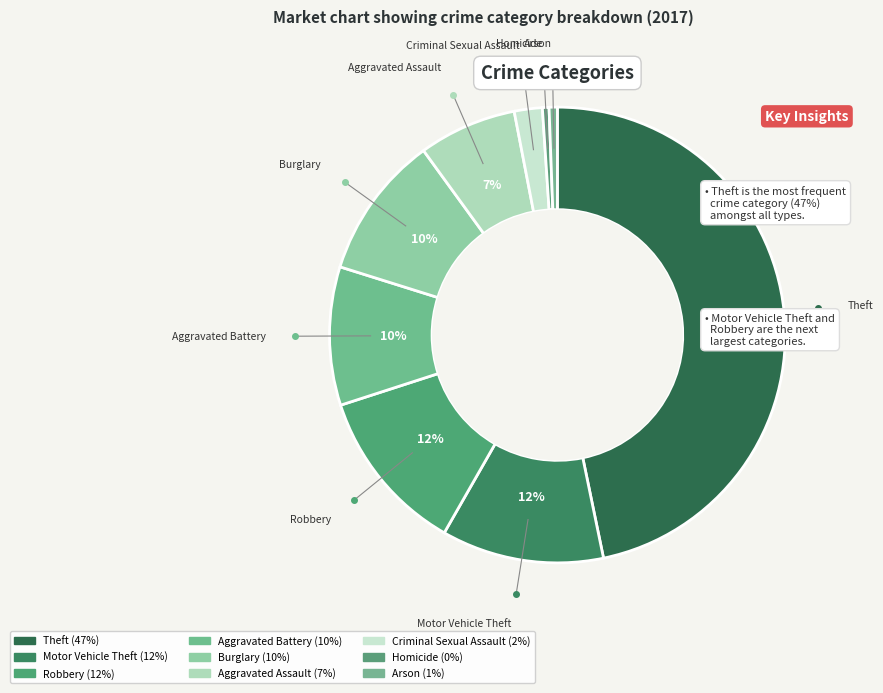

The Theft slice represents 47% of the pie. True or false?

True